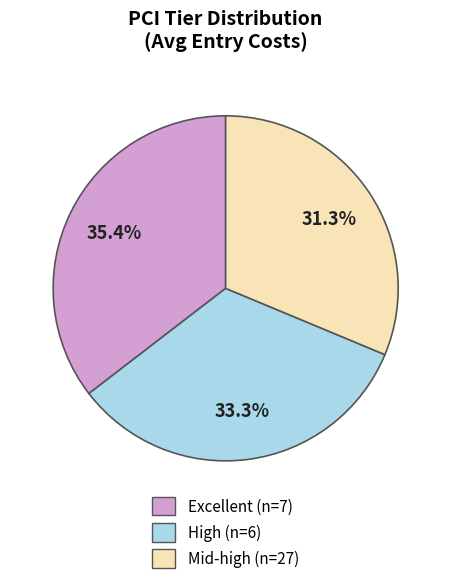

To the nearest percent, what is the difference between the largest and smallest slice percentages?

4%